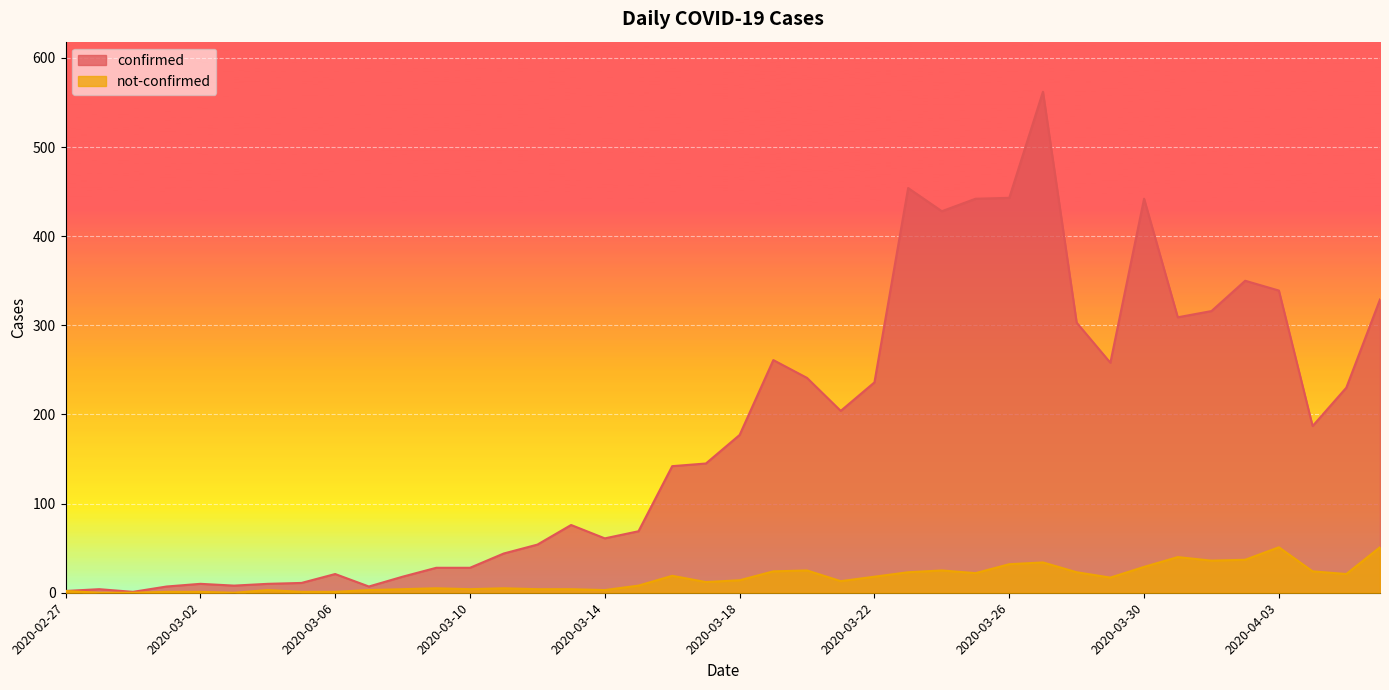

At which category is the sum across all series the highest?

2020-03-27